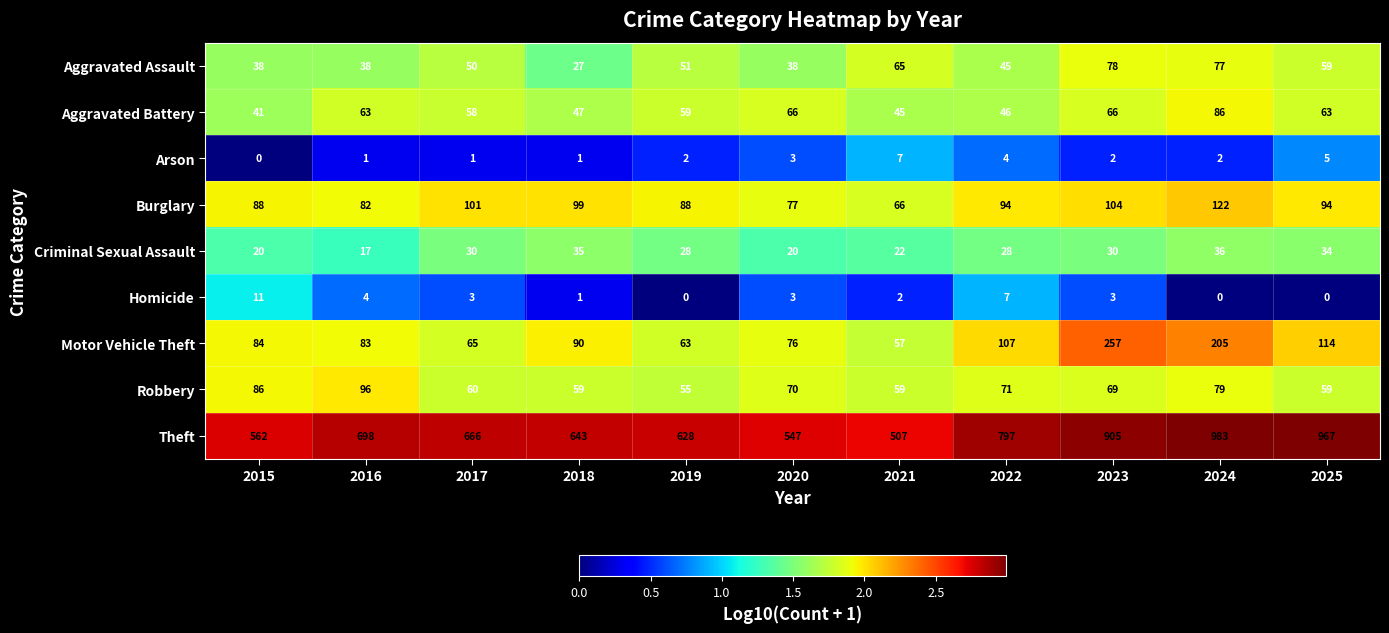

What is the total value across all series at 2023?

1514